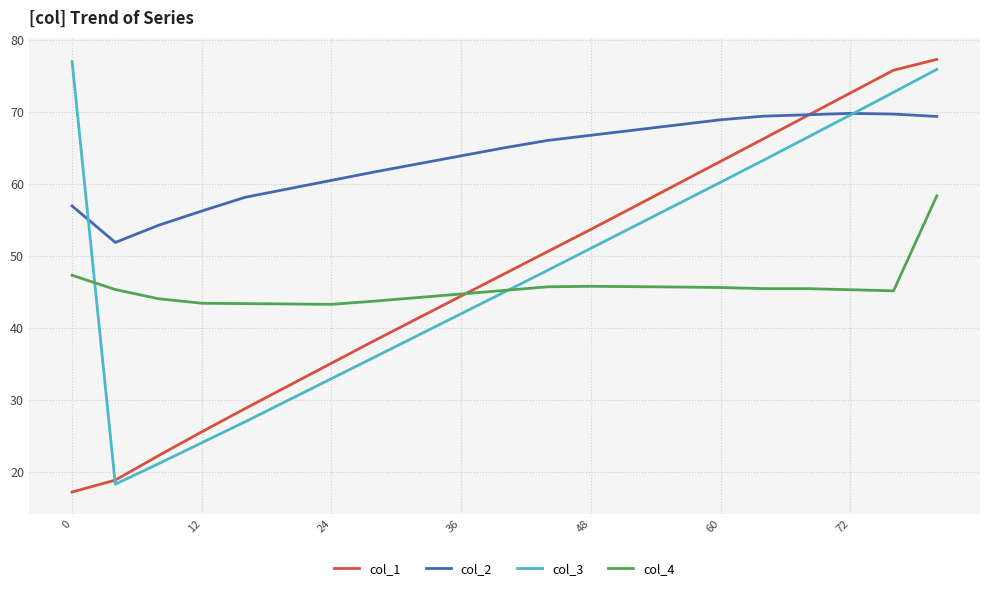

What is the maximum value for col_4?

58.3